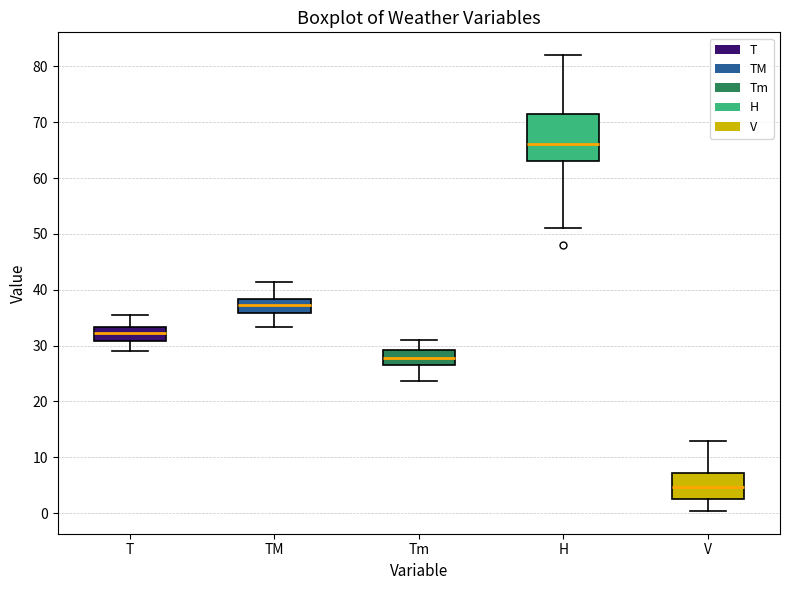

Reading left to right, read every box against the y-axis: the position of its median line, the range the box covers, and the ends of its whiskers. The values are not printed on the chart, so give them approximately, as read against the axis.

T: median 32, box 31 to 33, whiskers 29 to 35
TM: median 37, box 36 to 38, whiskers 33 to 41
Tm: median 28, box 27 to 29, whiskers 24 to 31
H: median 66, box 63 to 72, whiskers 51 to 82
V: median 5, box 3 to 7, whiskers 0 to 13